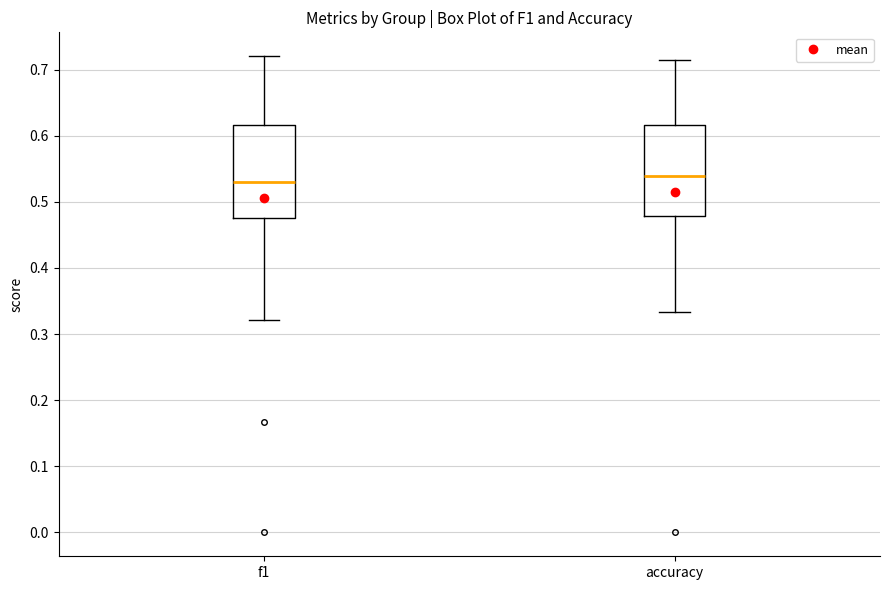

Reading left to right, read every box against the y-axis: the position of its median line, the range the box covers, and the ends of its whiskers. The values are not printed on the chart, so give them approximately, as read against the axis.

f1: median 0.53, box 0.48 to 0.62, whiskers 0.32 to 0.72
accuracy: median 0.54, box 0.48 to 0.62, whiskers 0.33 to 0.71